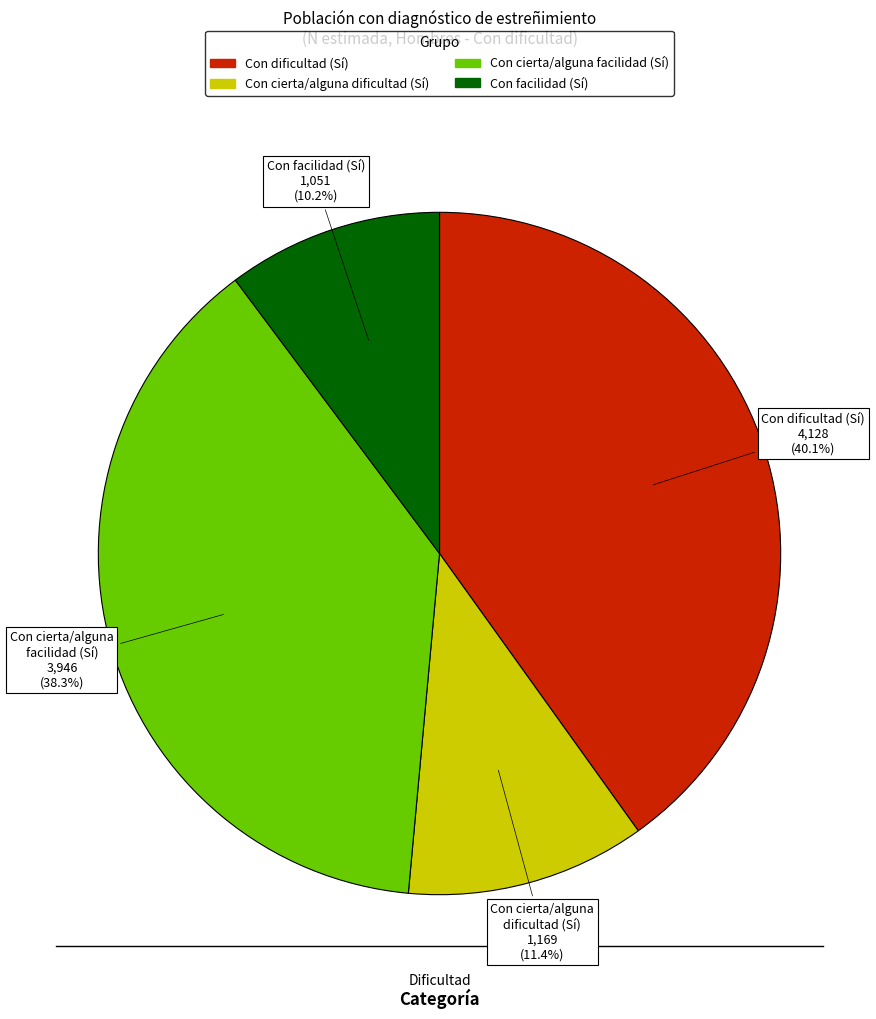

Is there a majority slice in this chart?

No